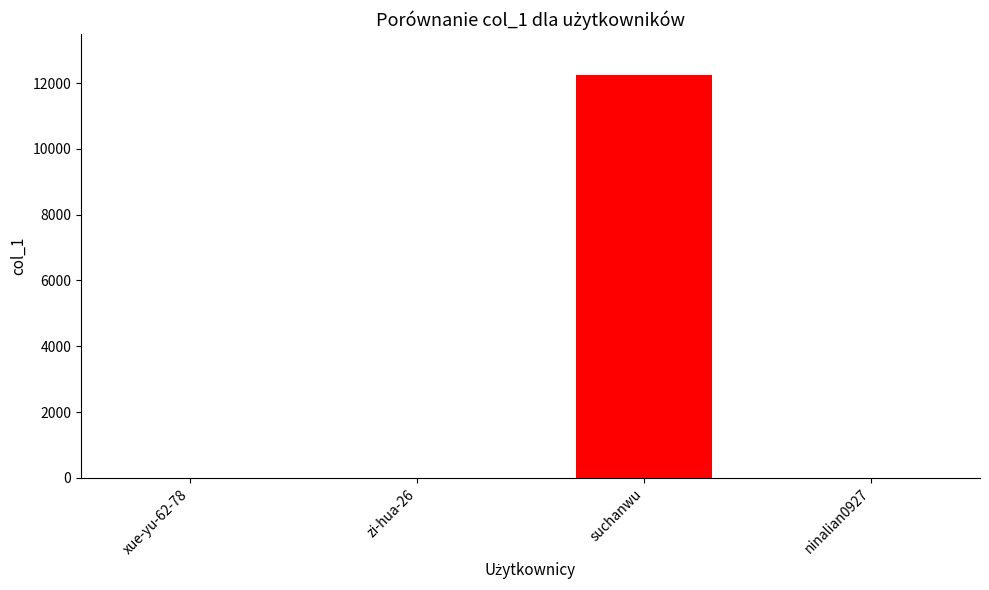

Which label corresponds to the largest value in the chart?

suchanwu